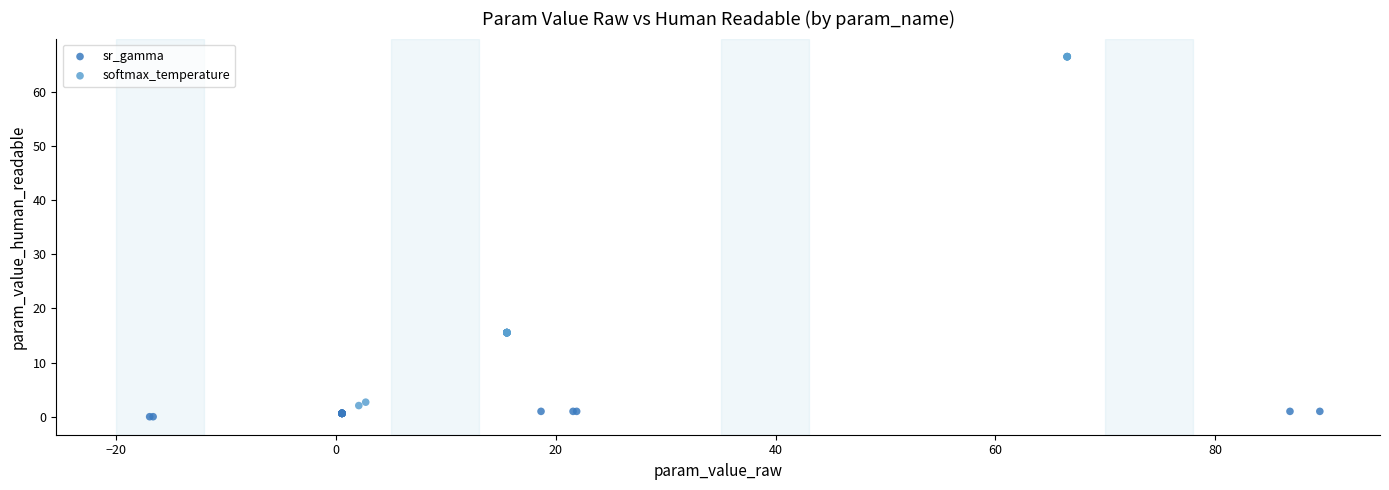

Which series reaches the maximum Y coordinate?

softmax_temperature